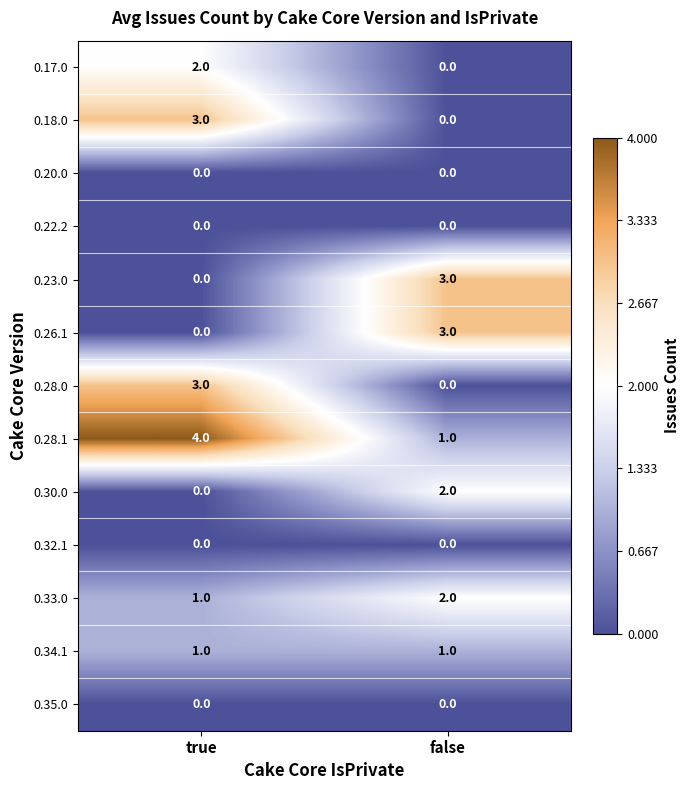

What is the difference between the highest and lowest values at false?

3